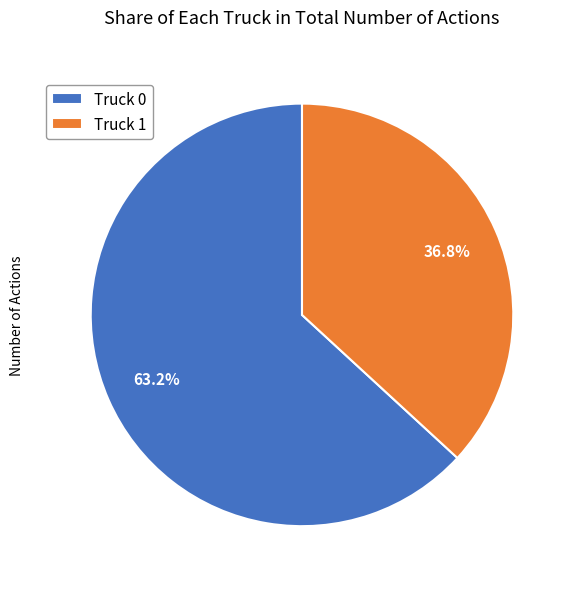

To the nearest percent, what percentage of the pie is Truck 1?

37%